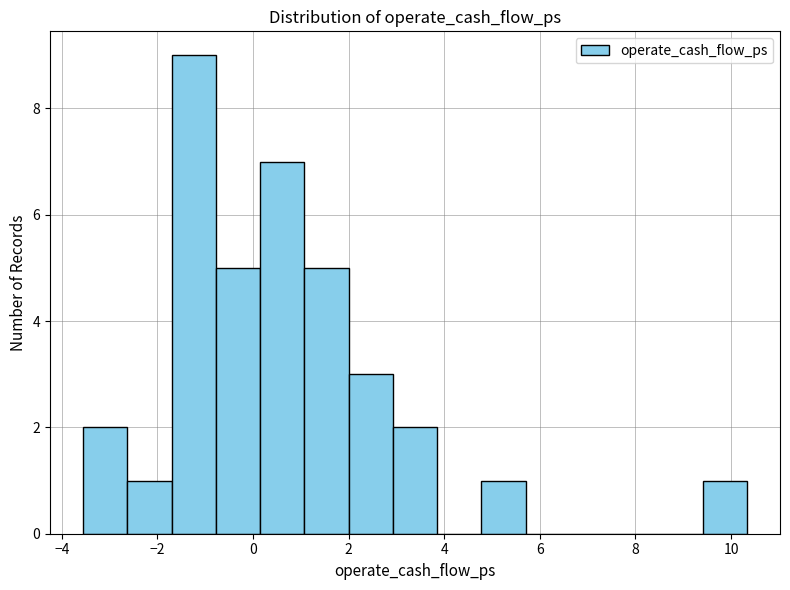

Which range on the x-axis has the tallest bar?

-1.6 to -0.8